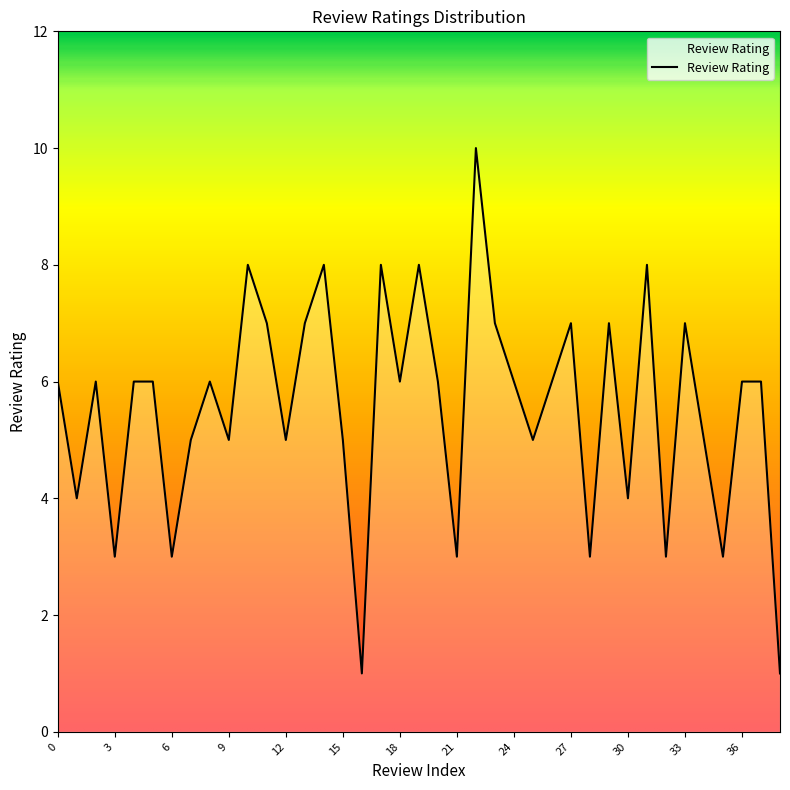

What is the difference between the maximum and minimum values?

9